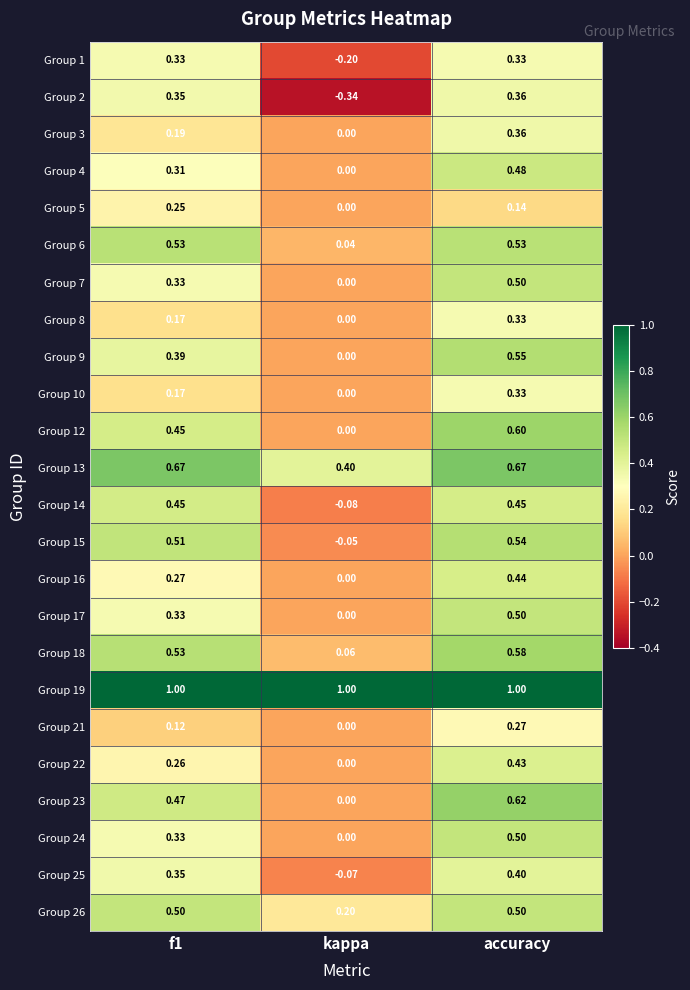

Between kappa and accuracy, which series saw the biggest shift?

Group 2